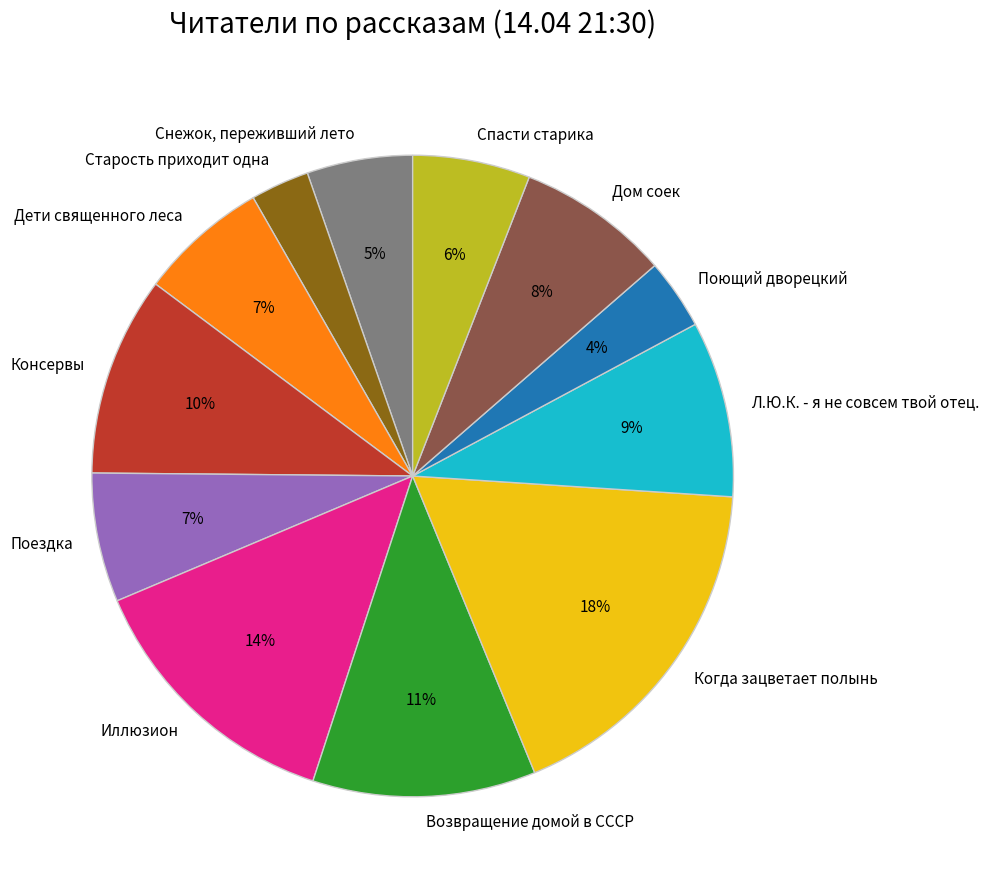

What percentage is the Снежок, переживший лето slice, to the nearest percent?

5%